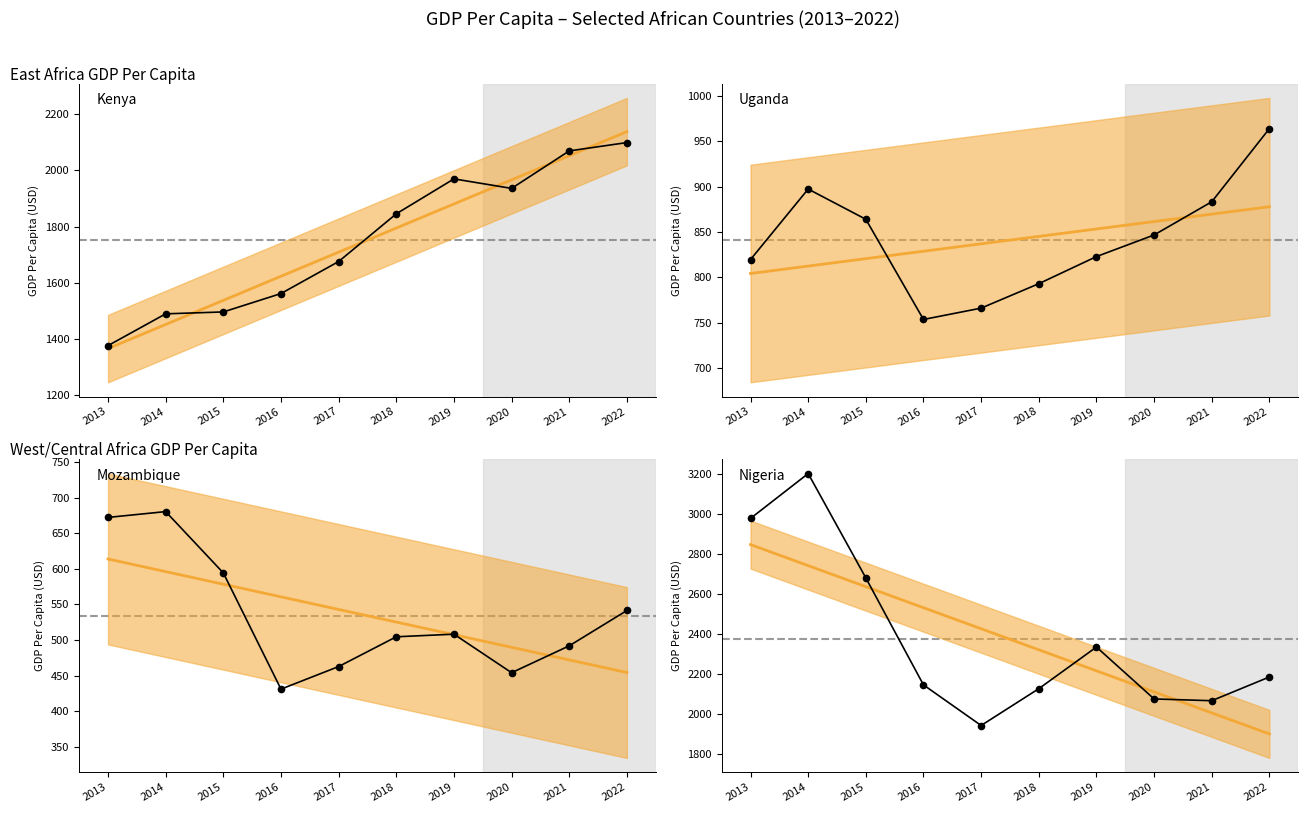

Which series has the largest total across all categories?

Nigeria